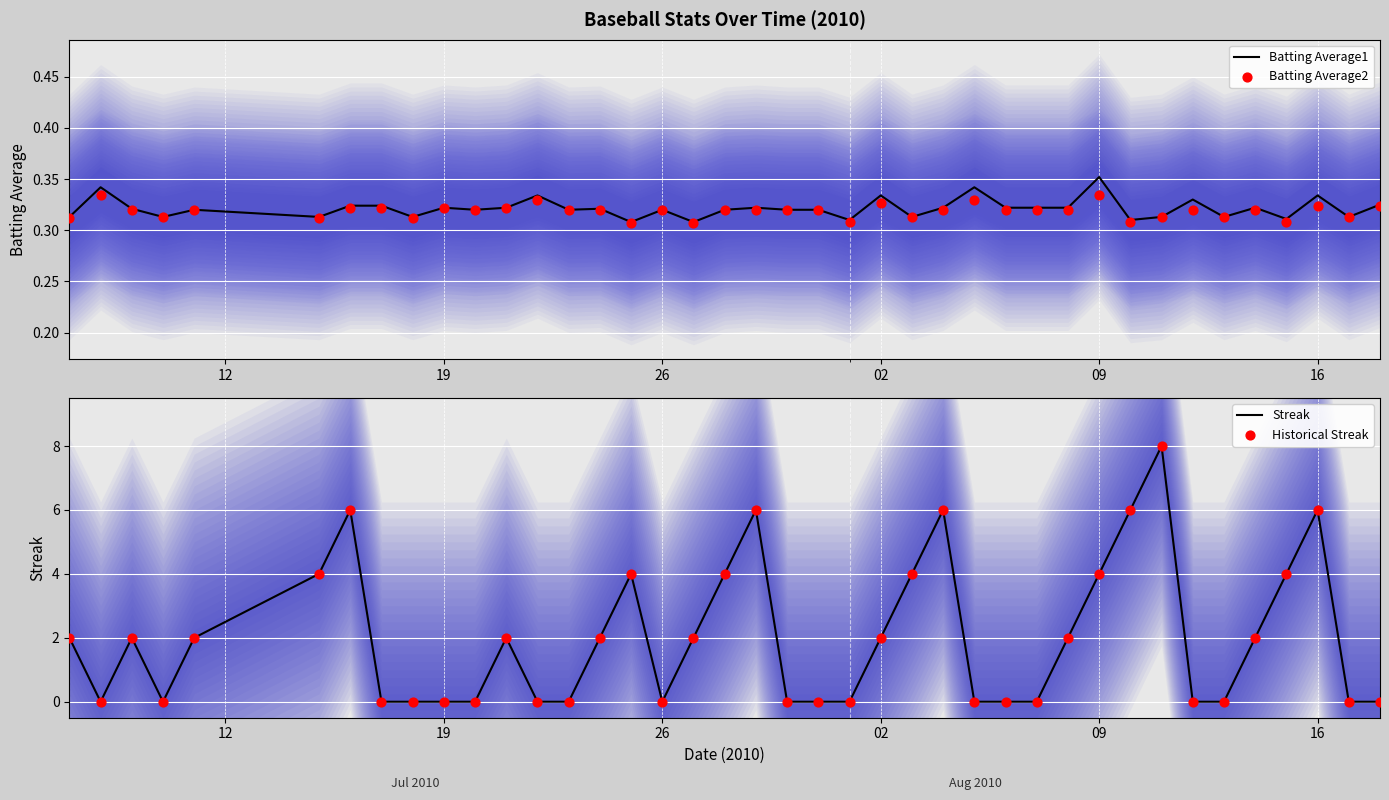

The value of Batting Average1 at 26 is 0.1. True or false?

False